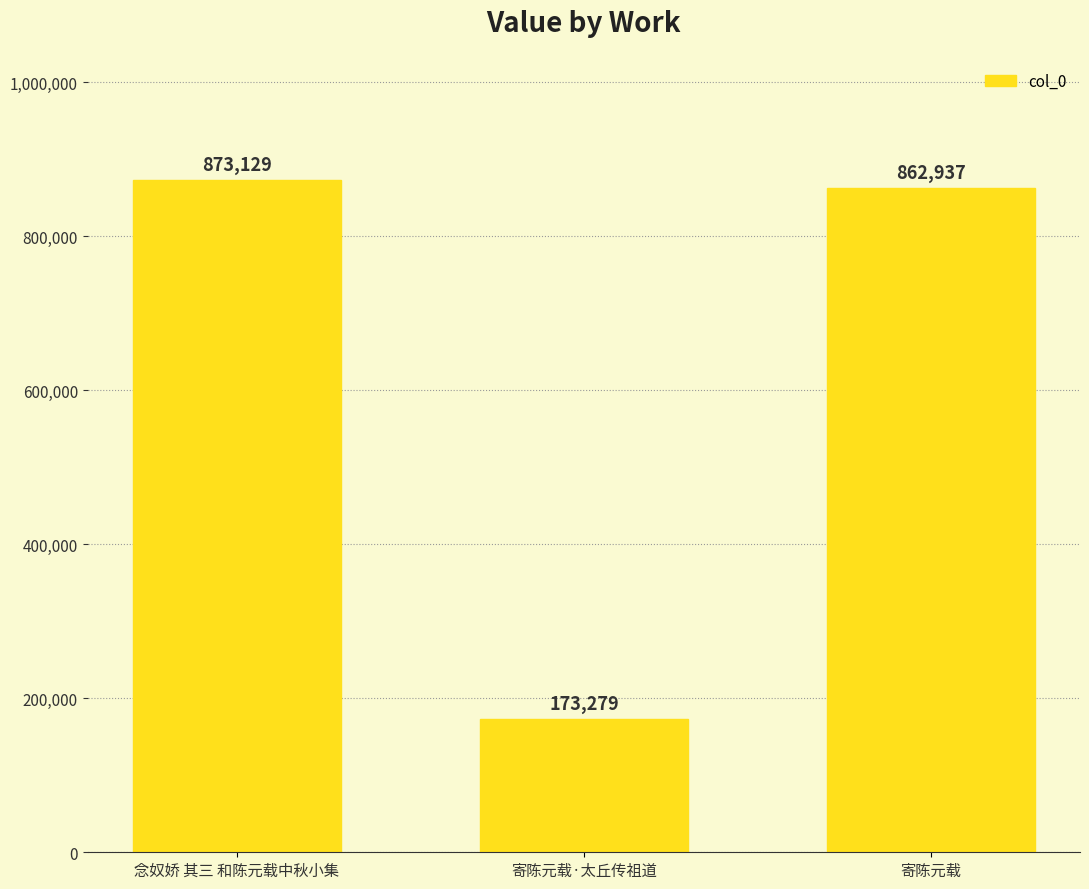

Are the bars grouped side by side (vs. stacked)?

No